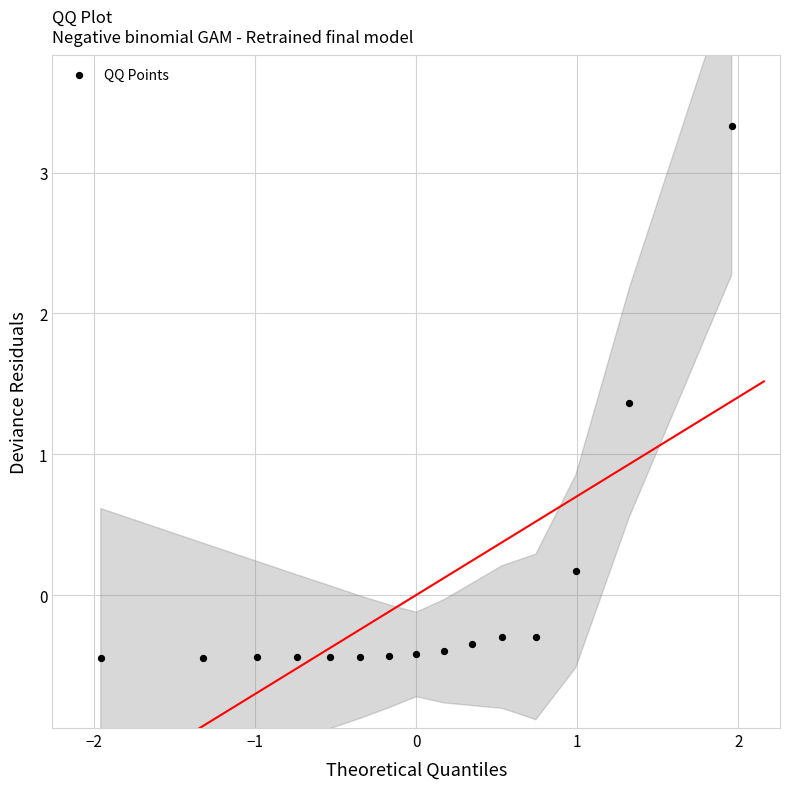

What Y value in the scatter plot is closest to 1?

1.4